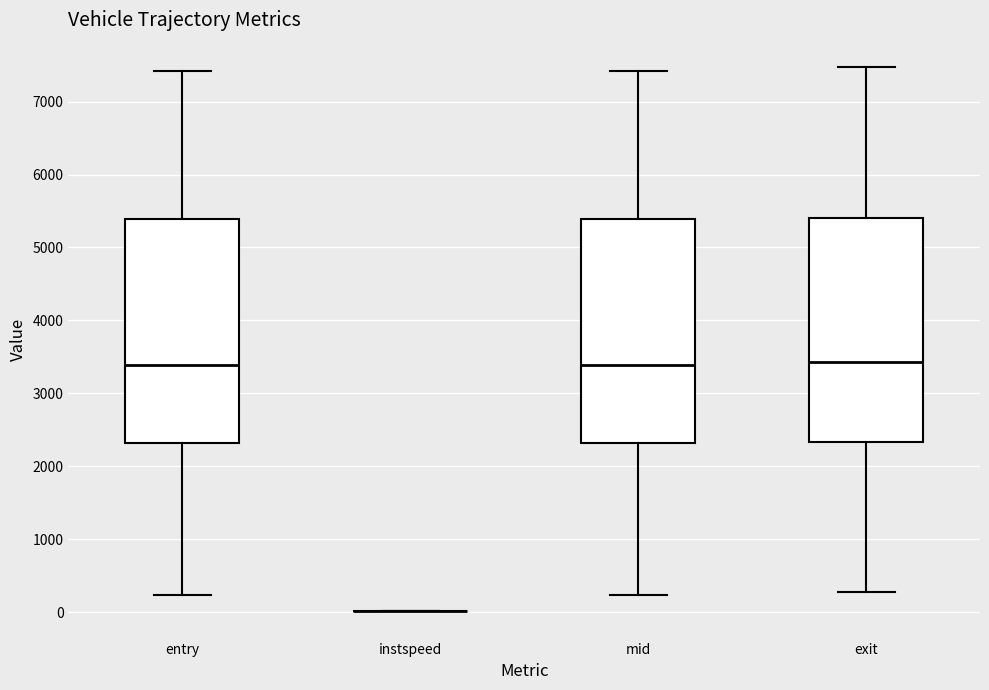

Reading left to right, read every box against the y-axis: the position of its median line, the range the box covers, and the ends of its whiskers. The values are not printed on the chart, so give them approximately, as read against the axis.

entry: median 3400, box 2300 to 5400, whiskers 200 to 7400
instspeed: box collapsed to a line at 0, whiskers 0 to 0
mid: median 3400, box 2300 to 5400, whiskers 200 to 7400
exit: median 3400, box 2300 to 5400, whiskers 300 to 7500